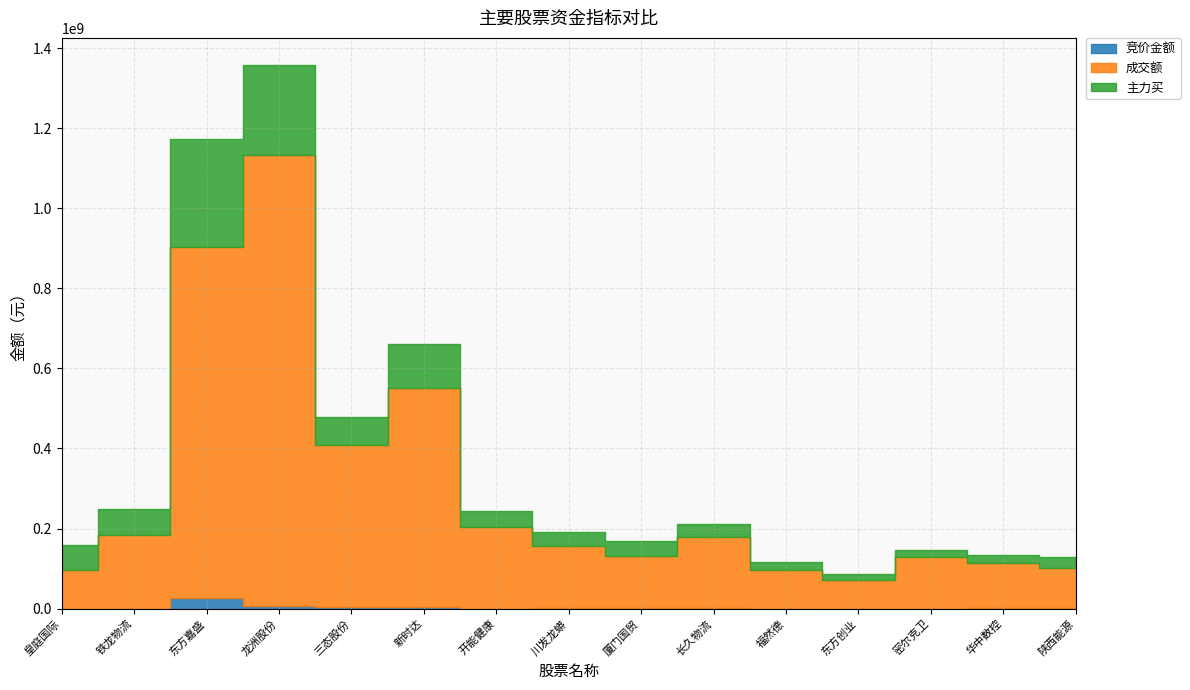

In 主力买, how many points are higher than both neighbors (excluding endpoints)?

3